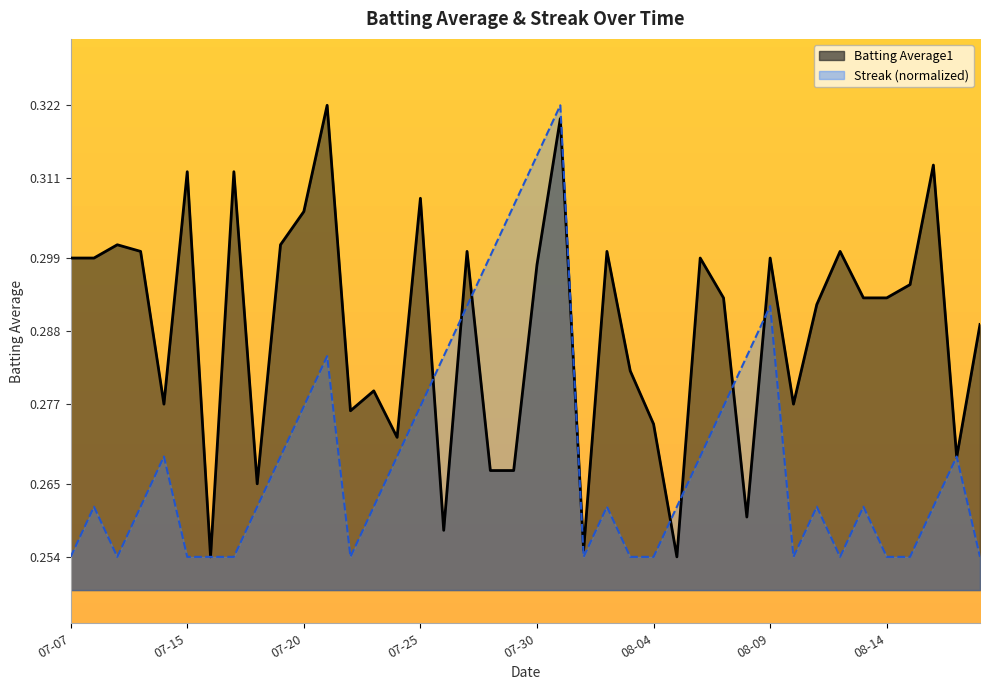

Which series has the largest range (max minus min)?

Batting Average1